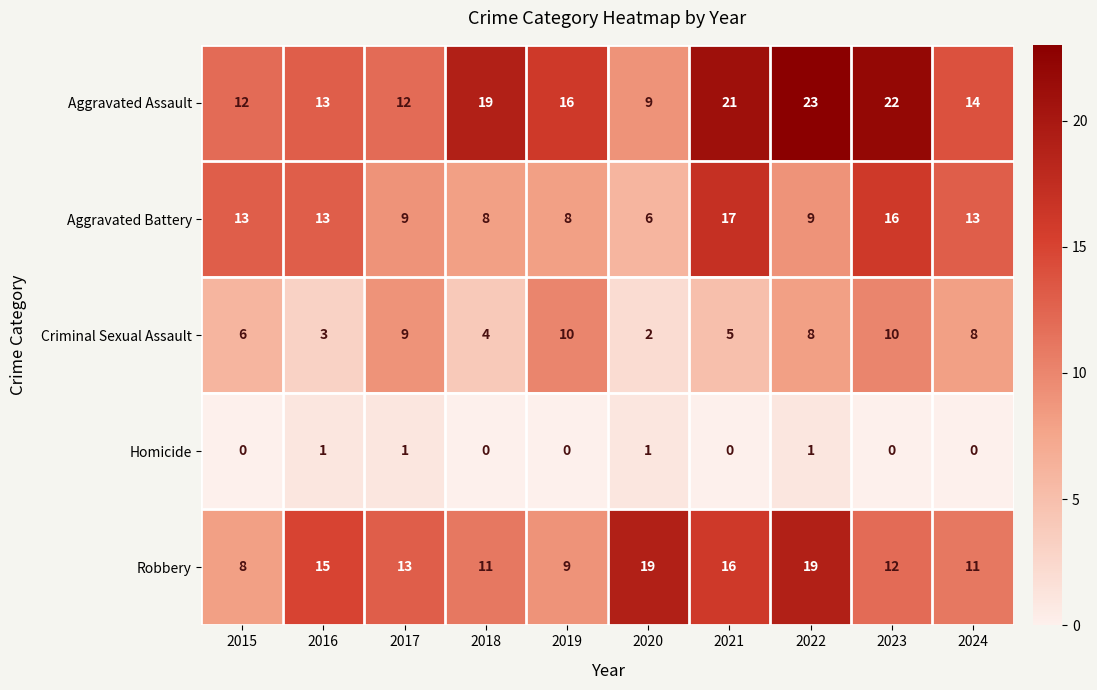

What is the sum of the Aggravated Battery values at 2016 and 2023?

29